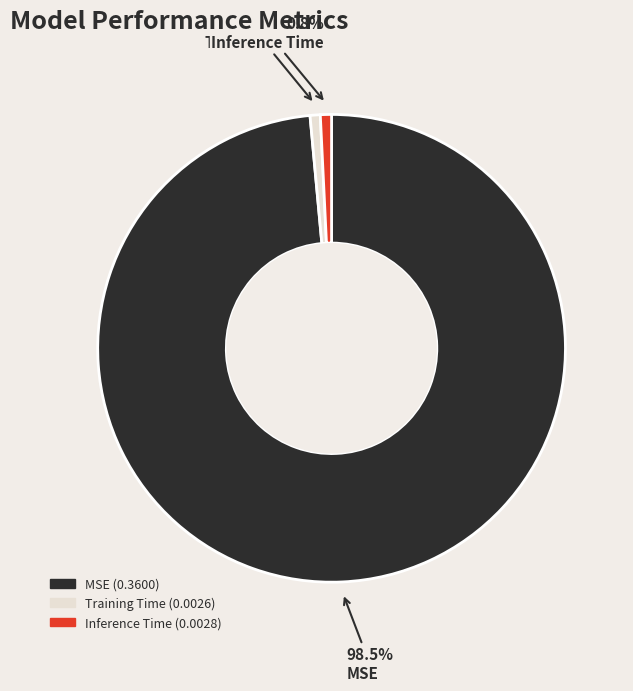

Do Training Time and MSE together represent more than half of the pie?

Yes